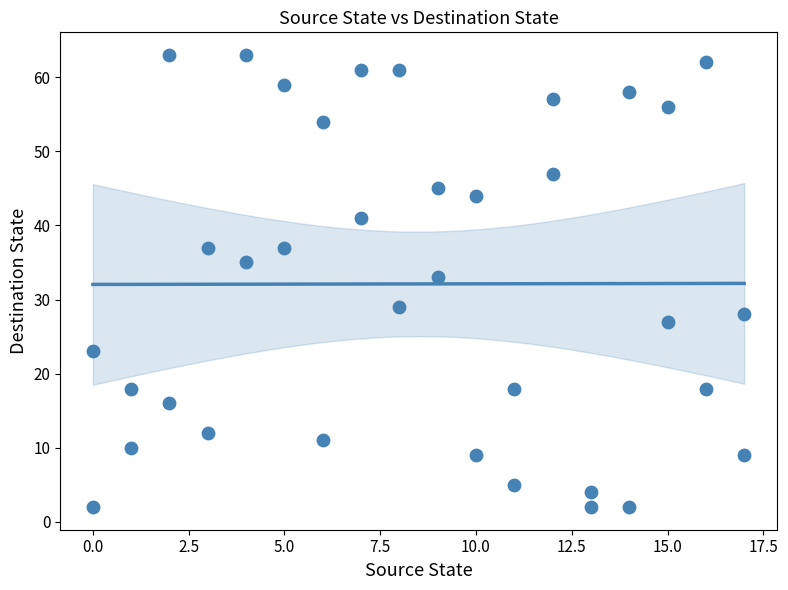

What is the range of X values (max minus min)?

17